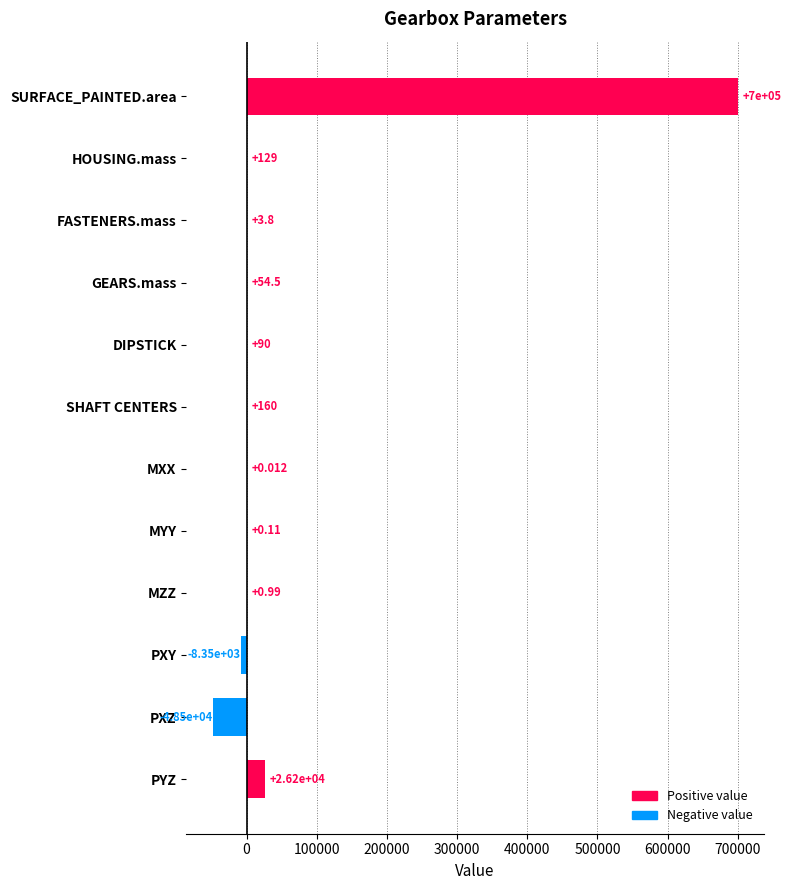

Which label corresponds to the largest value in the chart?

SURFACE_PAINTED.area